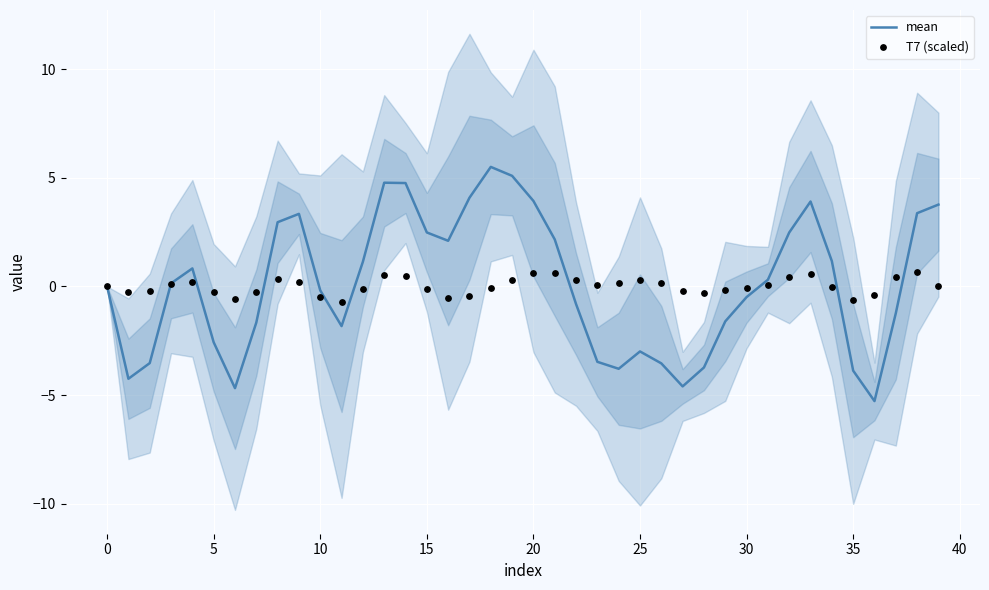

Is the value of mean at 28 greater than the value of T7 (scaled) at 25?

No